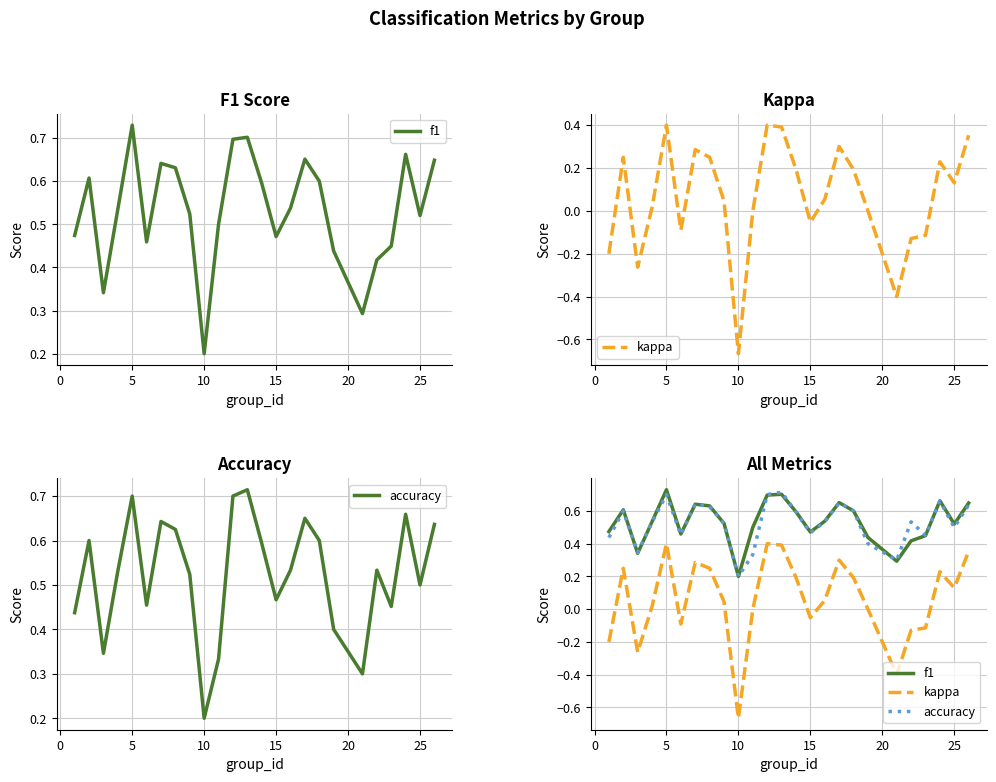

Does the chart display data point markers on the line(s)?

No